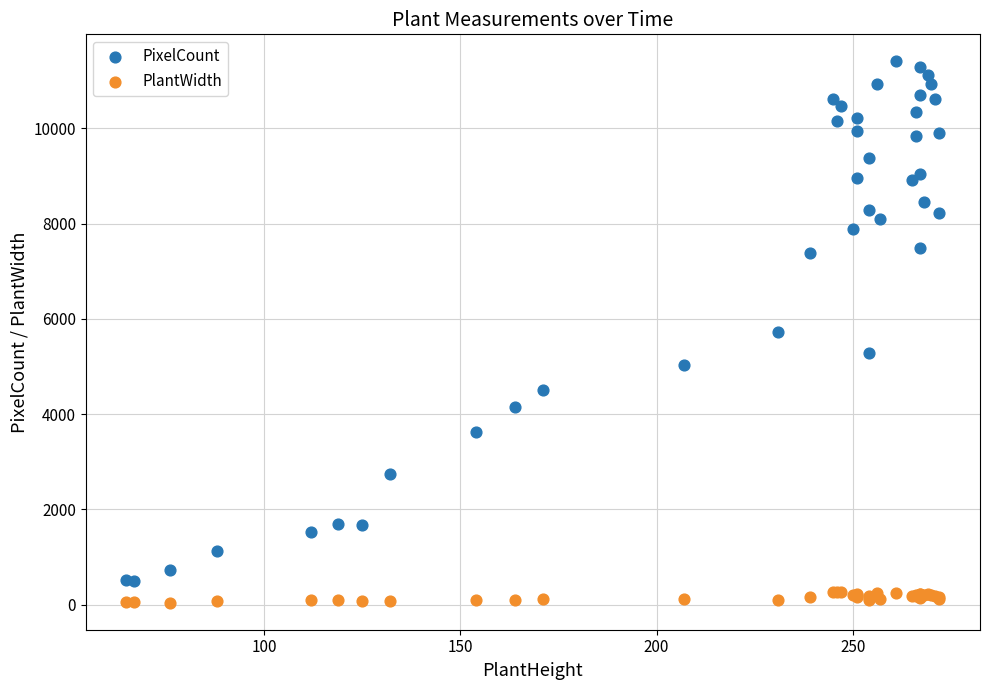

Which series contains the highest Y value?

PixelCount